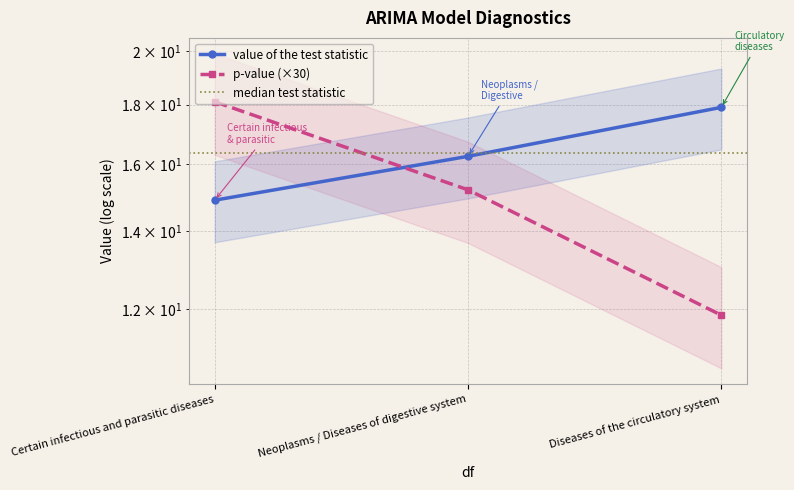

Count the number of categories in the chart.

3